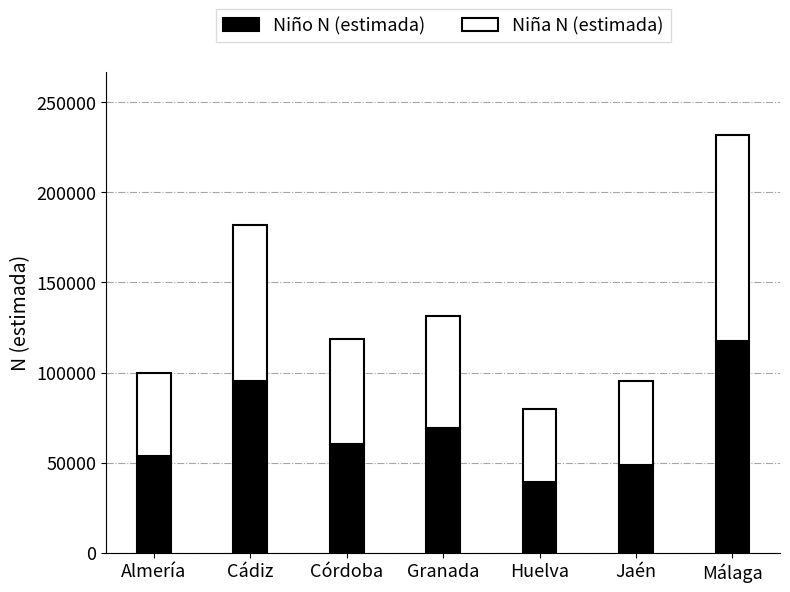

The value of Niño N (estimada) at Jaén is 48769. True or false?

True